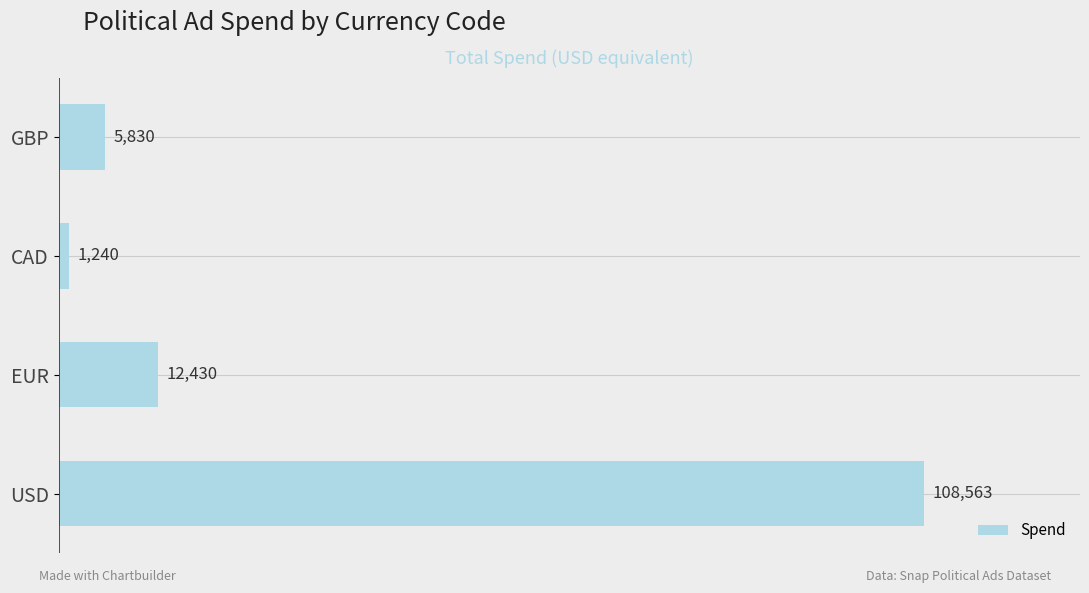

Reading bottom to top, extract all data points from this chart.

108563	12430	1240	5830